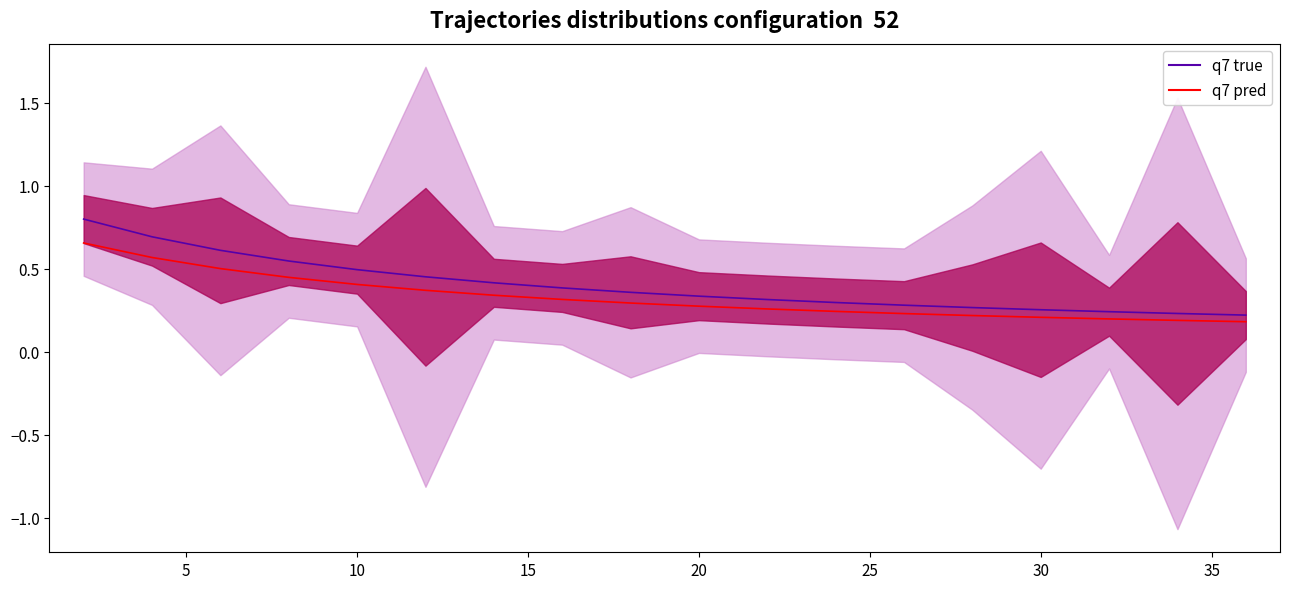

True or false: the data has more than 2 interior local peaks.

False